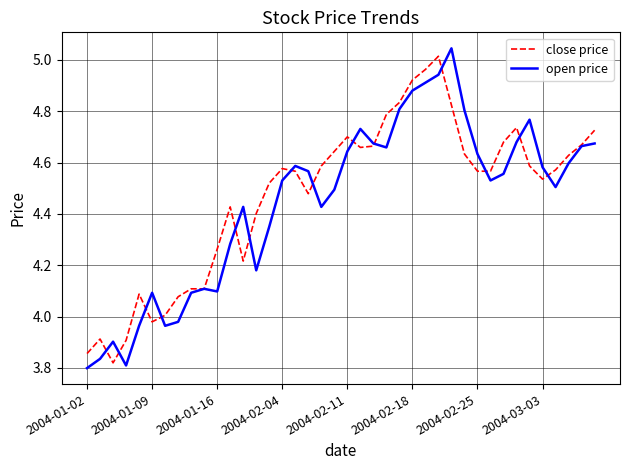

Is this an area chart (filled region under the line)?

No